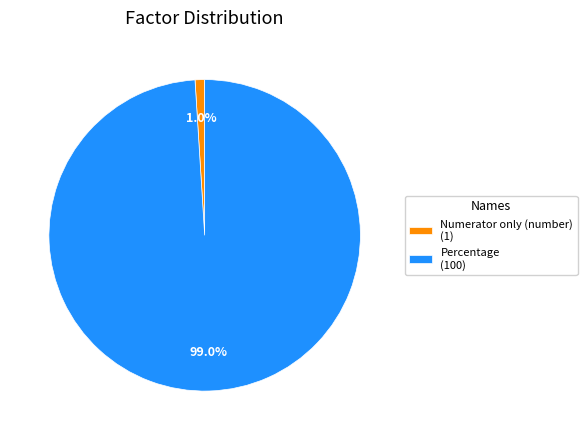

Between Percentage and Numerator only (number), which is larger?

Percentage